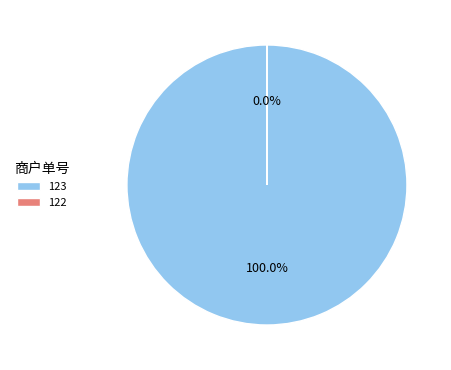

Between 123 and 122, which is larger?

123